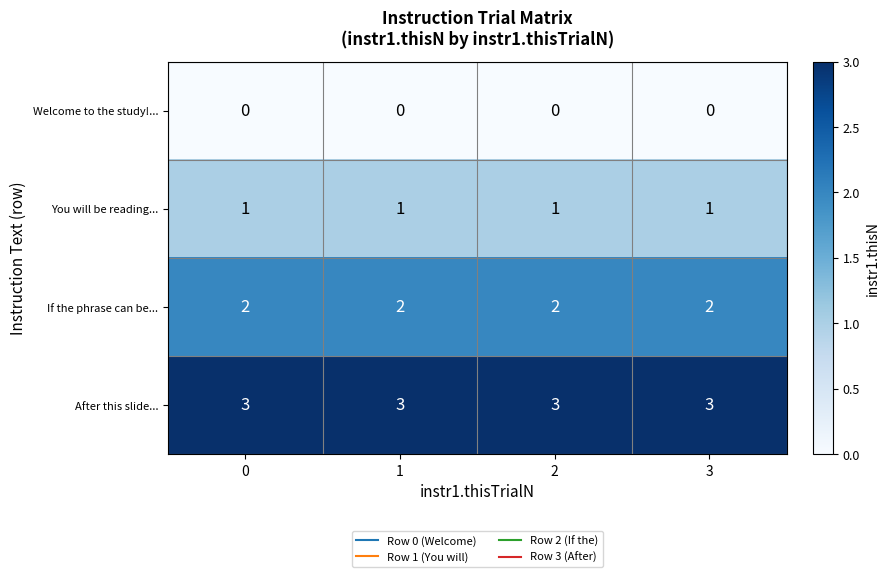

What is the difference between the highest and lowest values at 3?

3